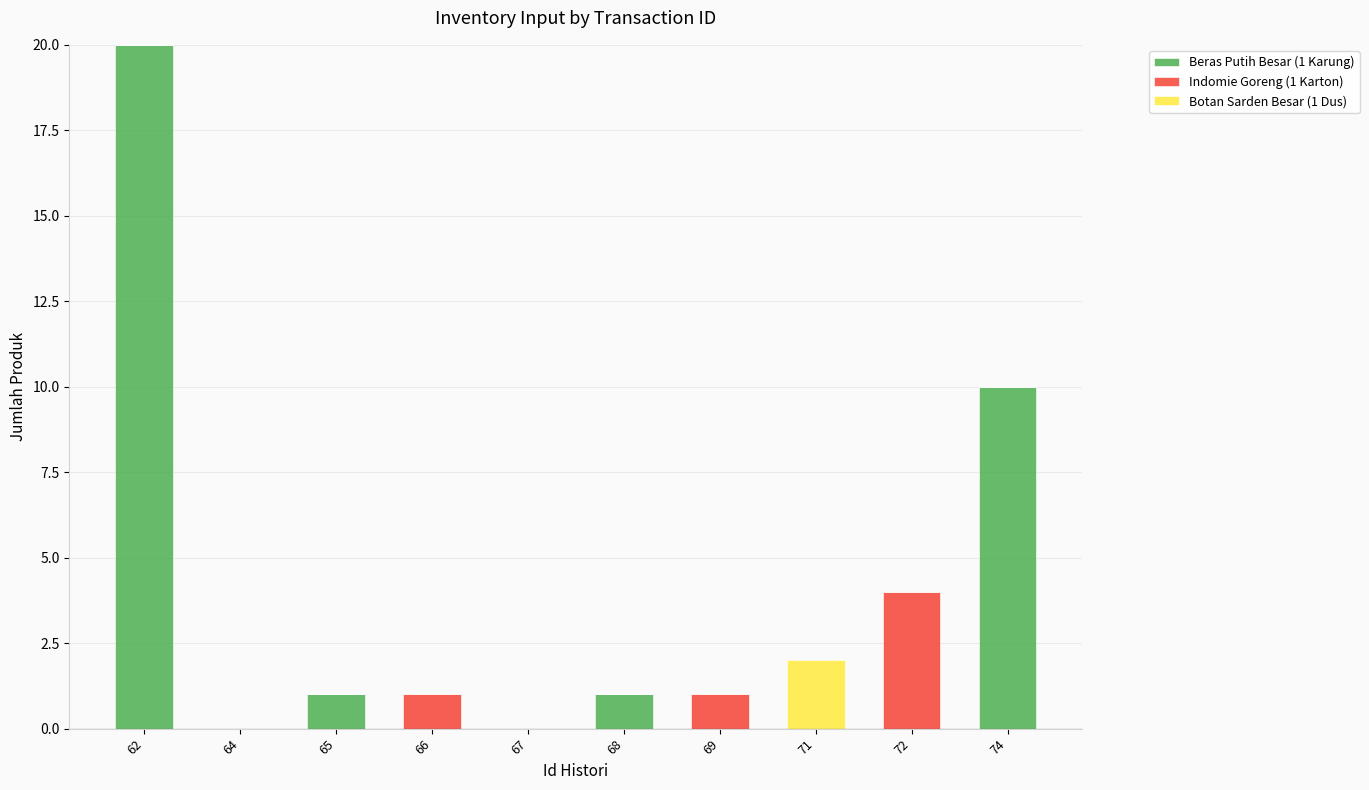

What is the total value across all series at 74?

10